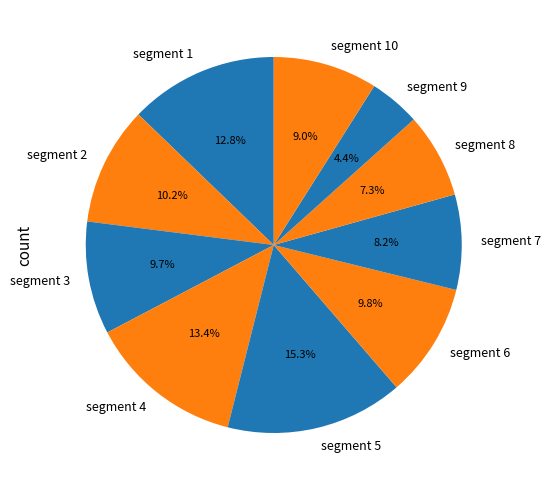

To the nearest percent, what is the combined percentage of segment 8 and segment 9?

12%